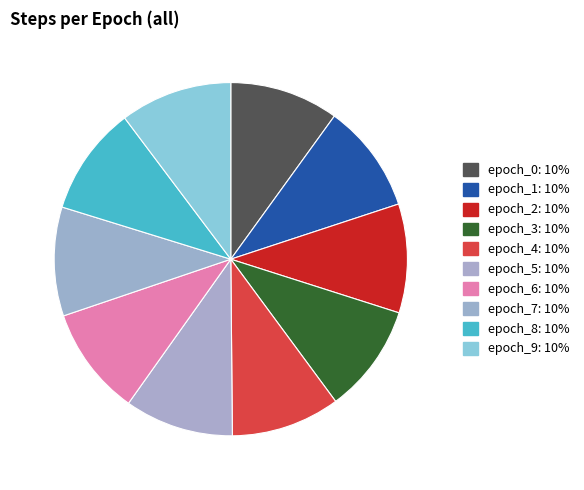

To the nearest percent, what portion does epoch_4 represent?

10%